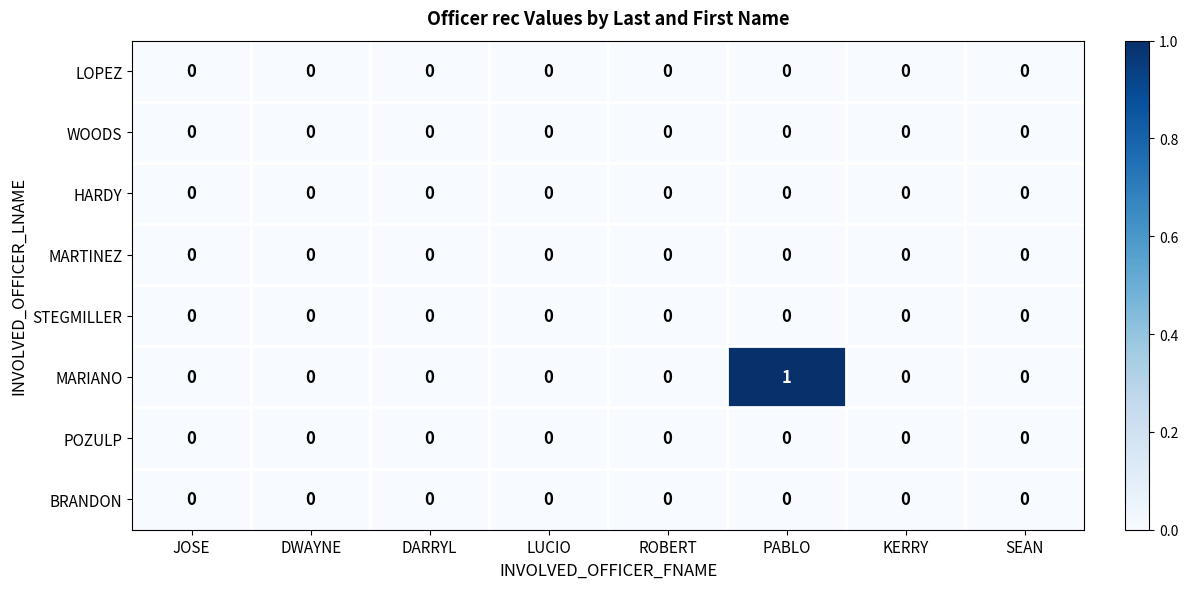

The LOPEZ series shows 0 at DWAYNE. True or false?

True